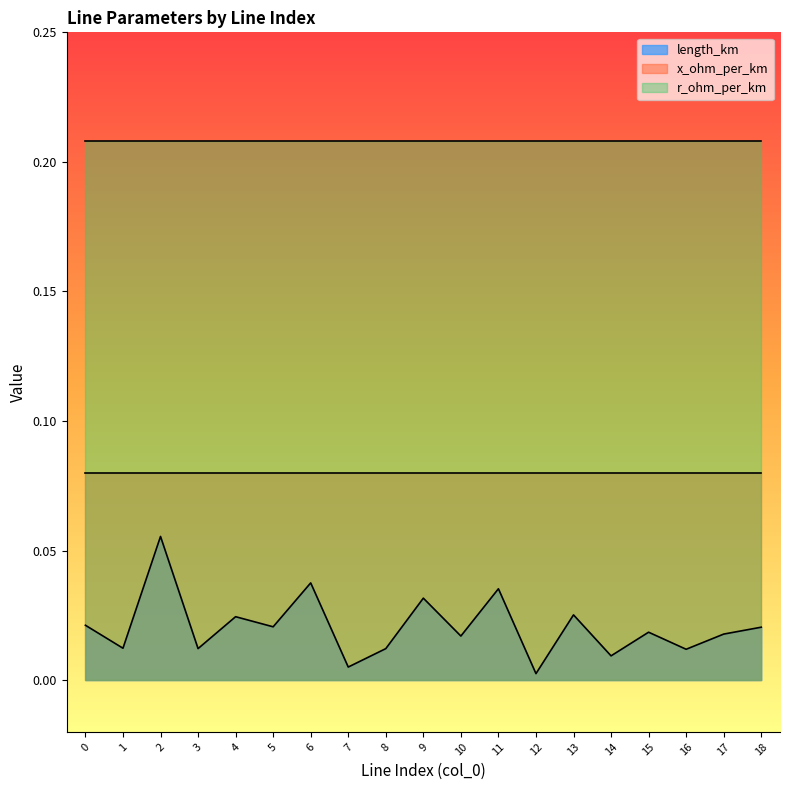

At 6, list the series in order from largest to smallest.

r_ohm_per_km, x_ohm_per_km, length_km